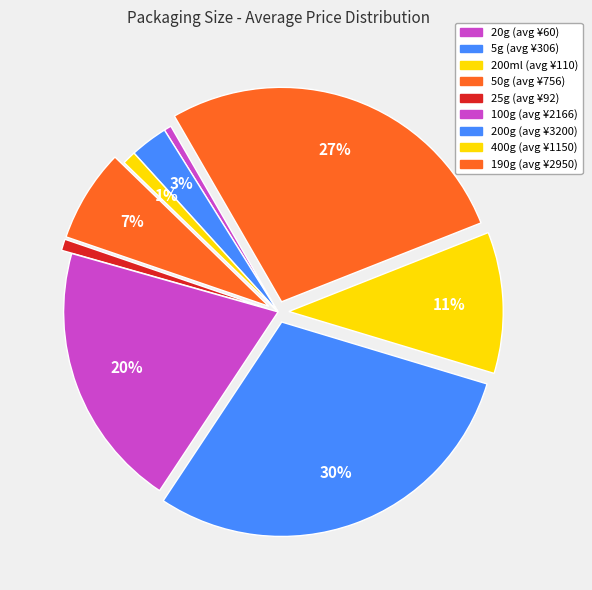

To the nearest percent, what is the combined percentage of 20g and 50g?

8%